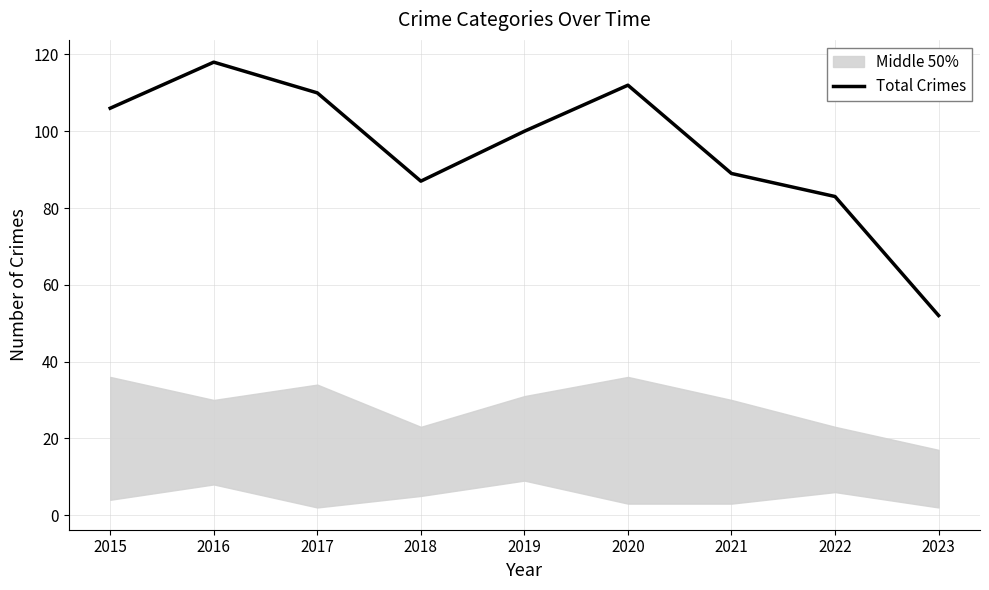

At which category does the data reach its first local peak?

2016